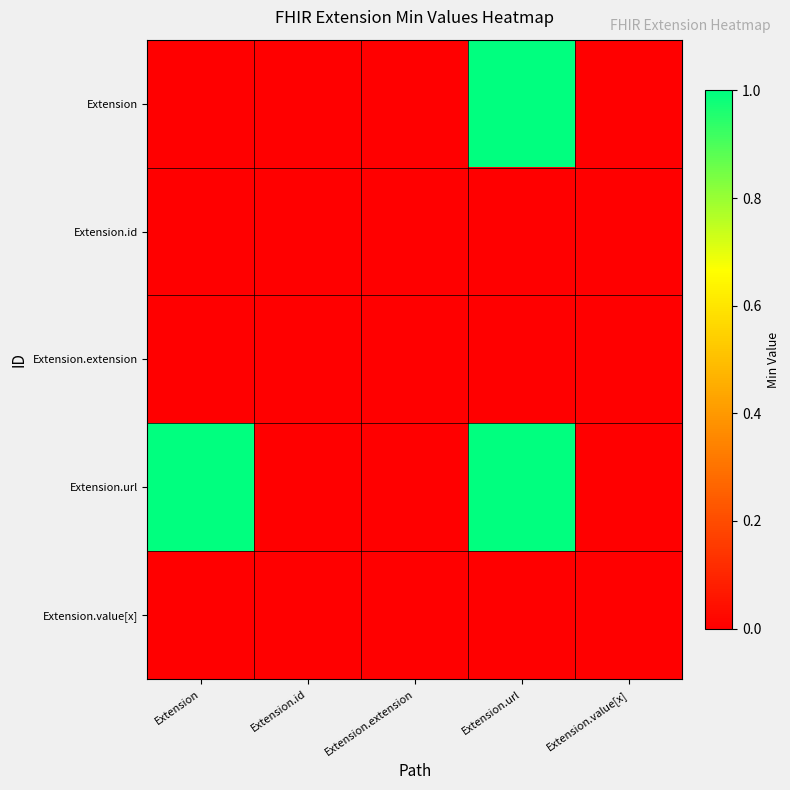

Which series has the largest total across all categories?

Extension.url